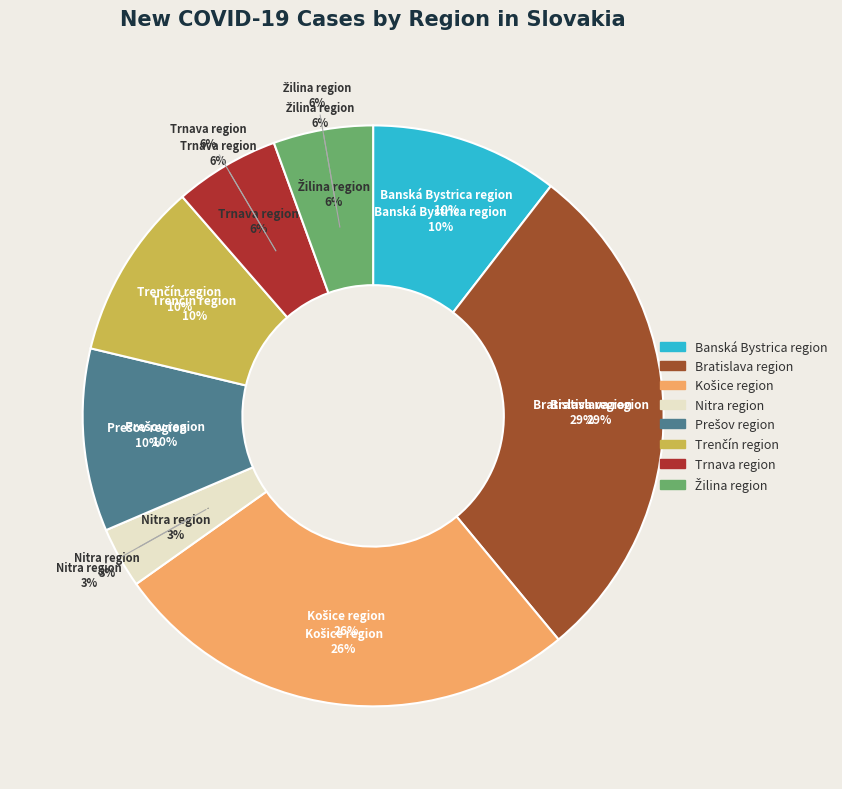

Do Trenčín region and Banská Bystrica region together represent more than half of the pie?

No